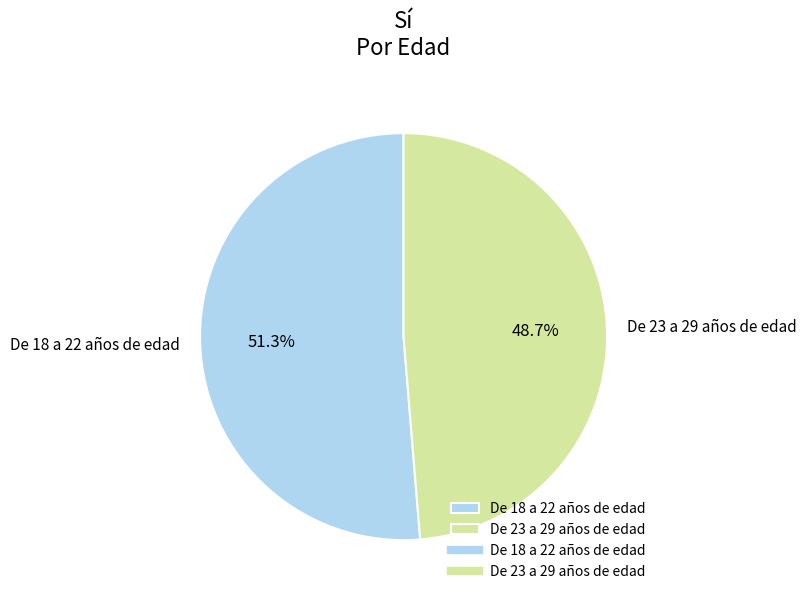

Count the number of slices in the pie.

2